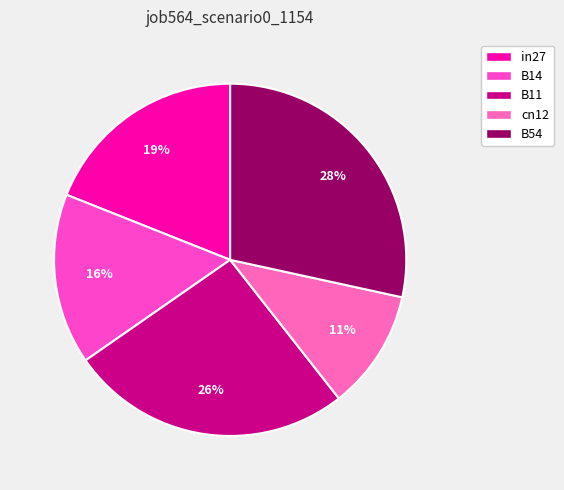

How many slices are in this pie chart?

5